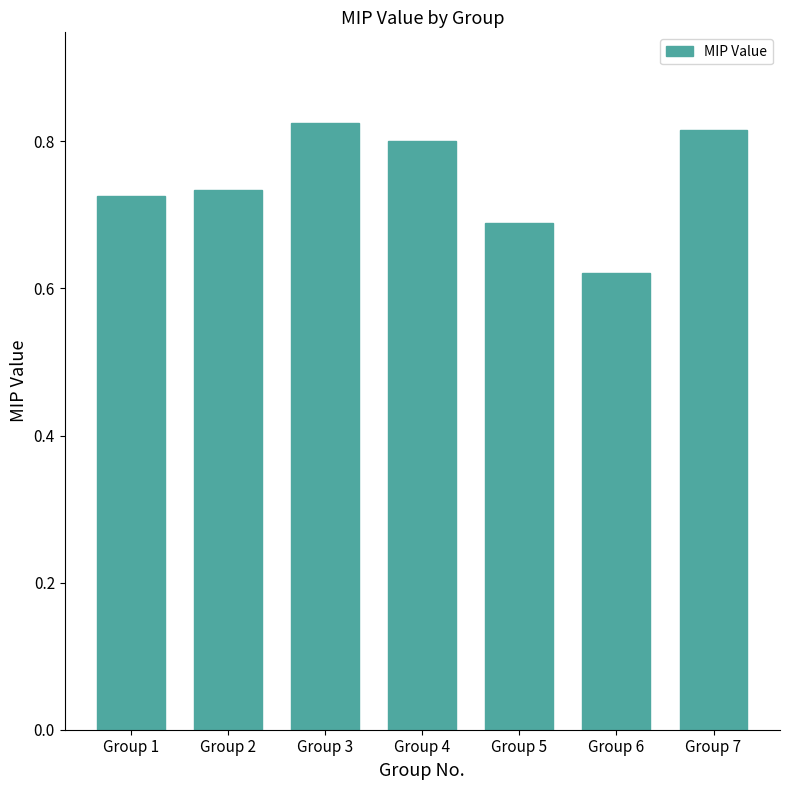

What is the difference between the second highest and second lowest values?

0.1